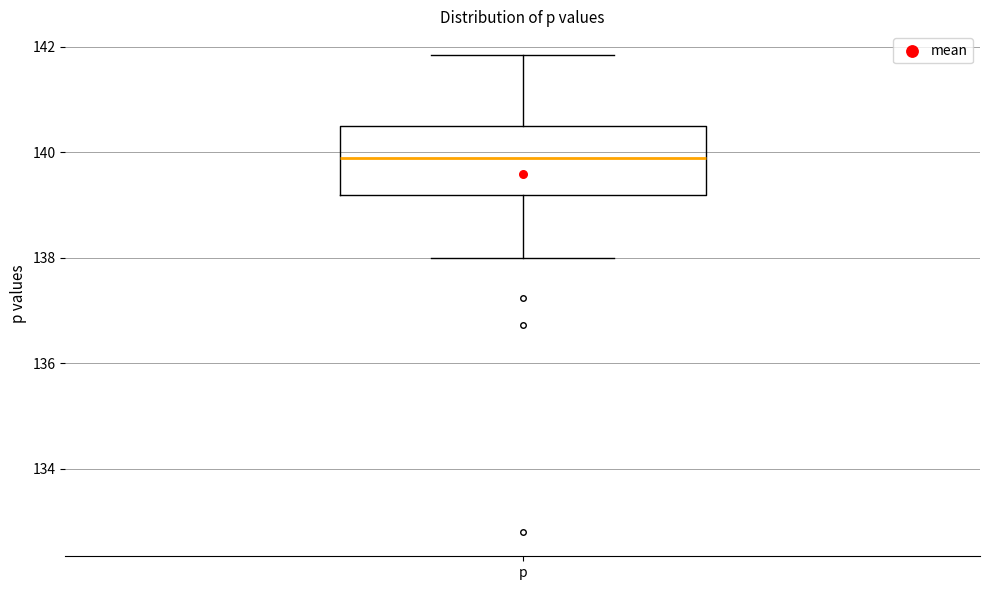

Transcribe this box plot: give where the median line is, the range the box spans, and where the two whiskers end, as read against the y-axis. The values are not printed on the chart, so give them approximately, as read against the axis.

median 139.8, box 139.2 to 140.4, whiskers 138.0 to 141.8